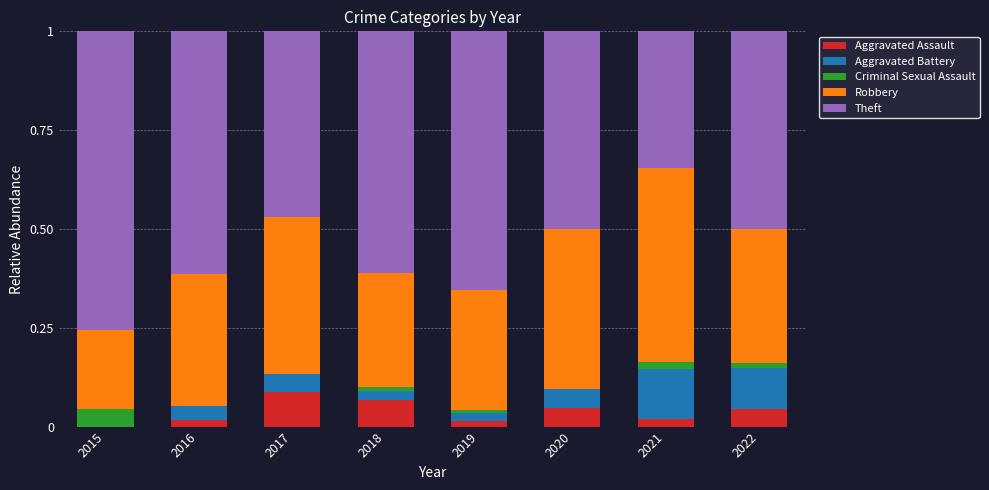

The value of Aggravated Assault at 2018 is 0.1. True or false?

True